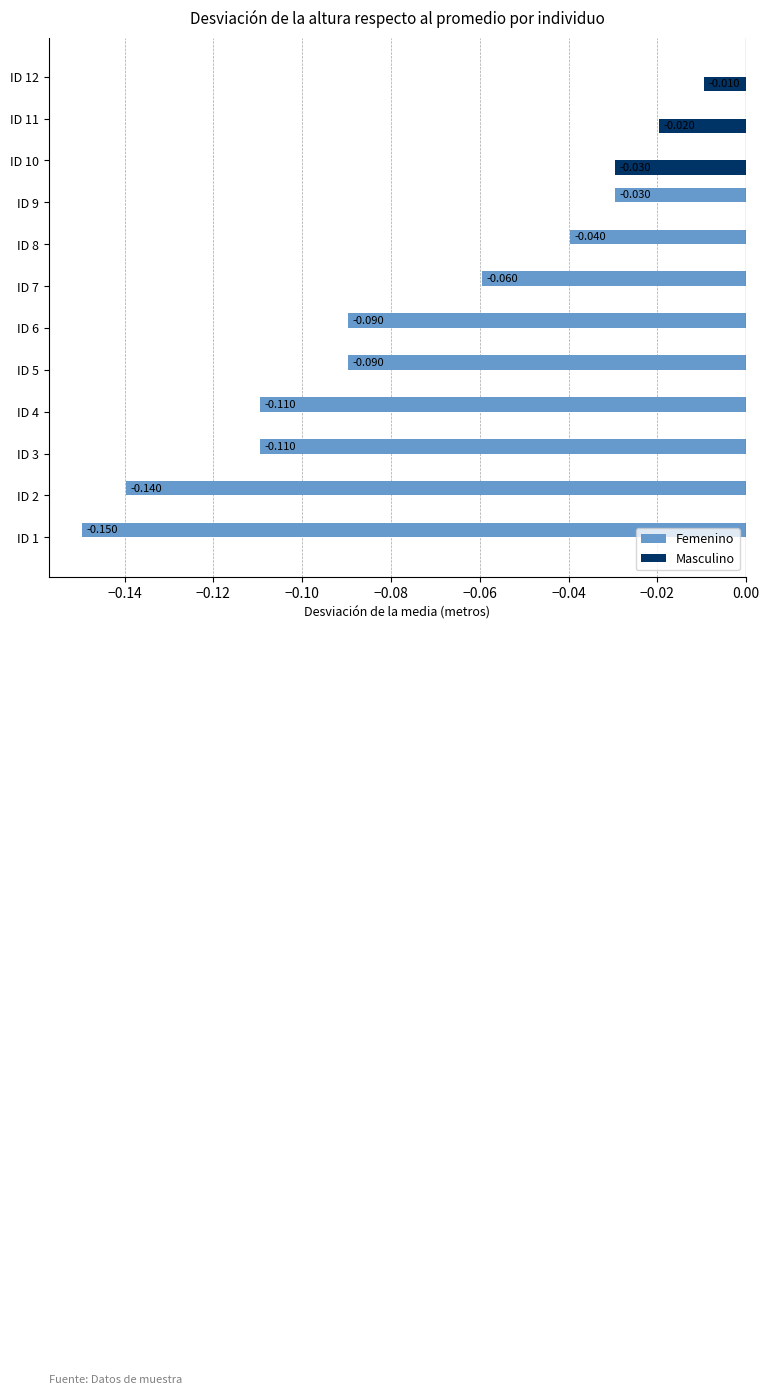

Count the number of data series in this chart.

2